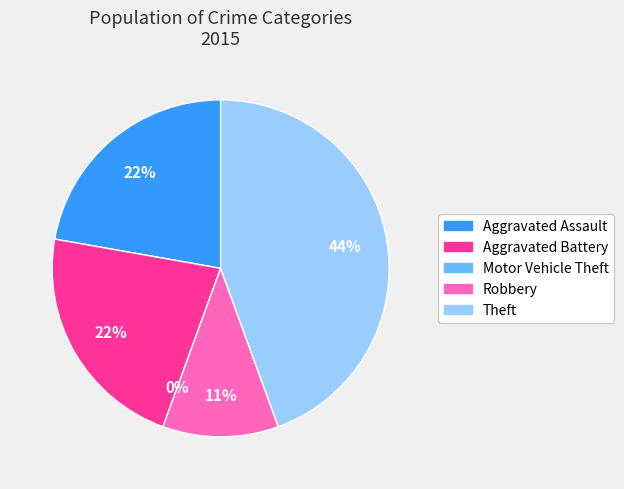

To the nearest percent, what is the difference between the largest and smallest slice percentages?

44%